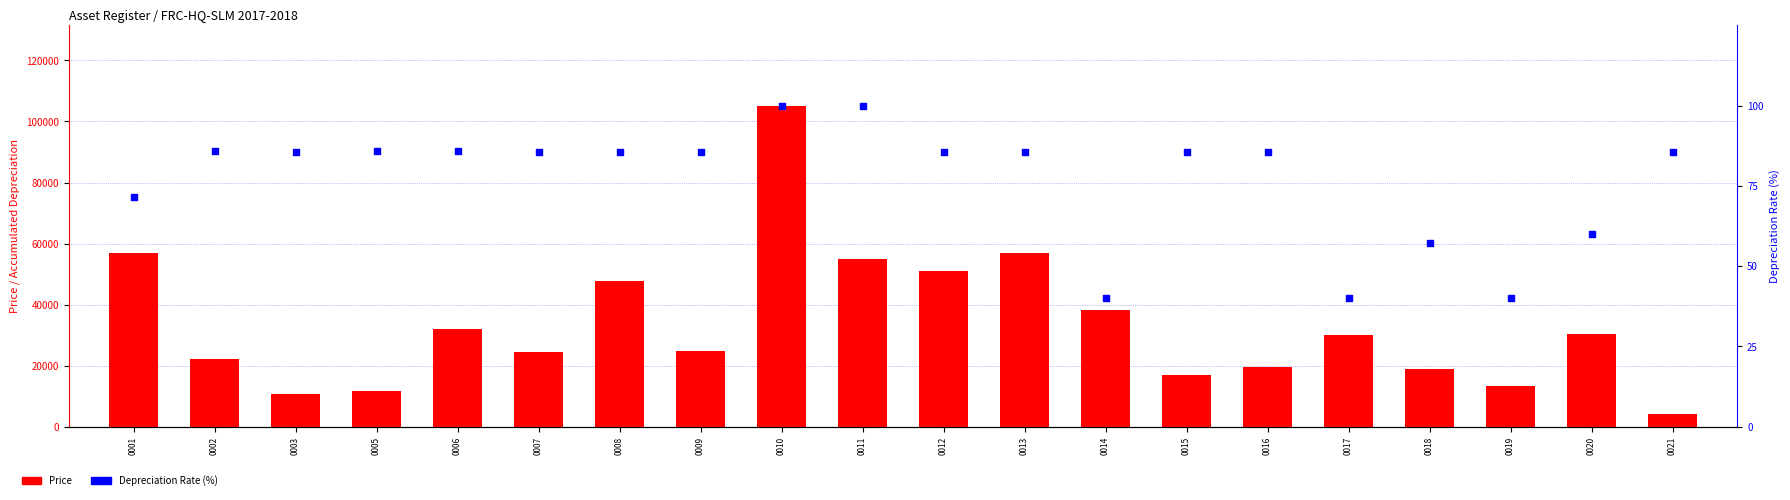

Is the value of Price at 0015 greater than the value of Depreciation Rate (%) at 0017?

Yes